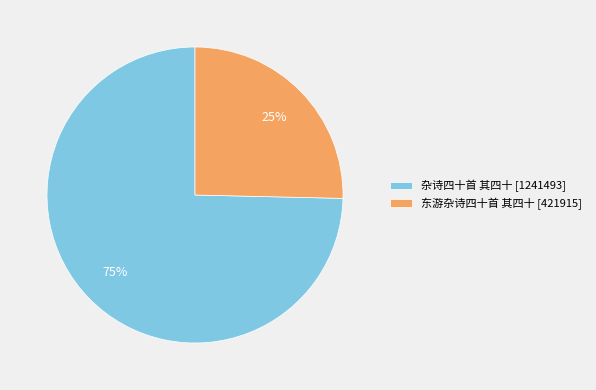

Which category accounts for the majority?

杂诗四十首 其四十